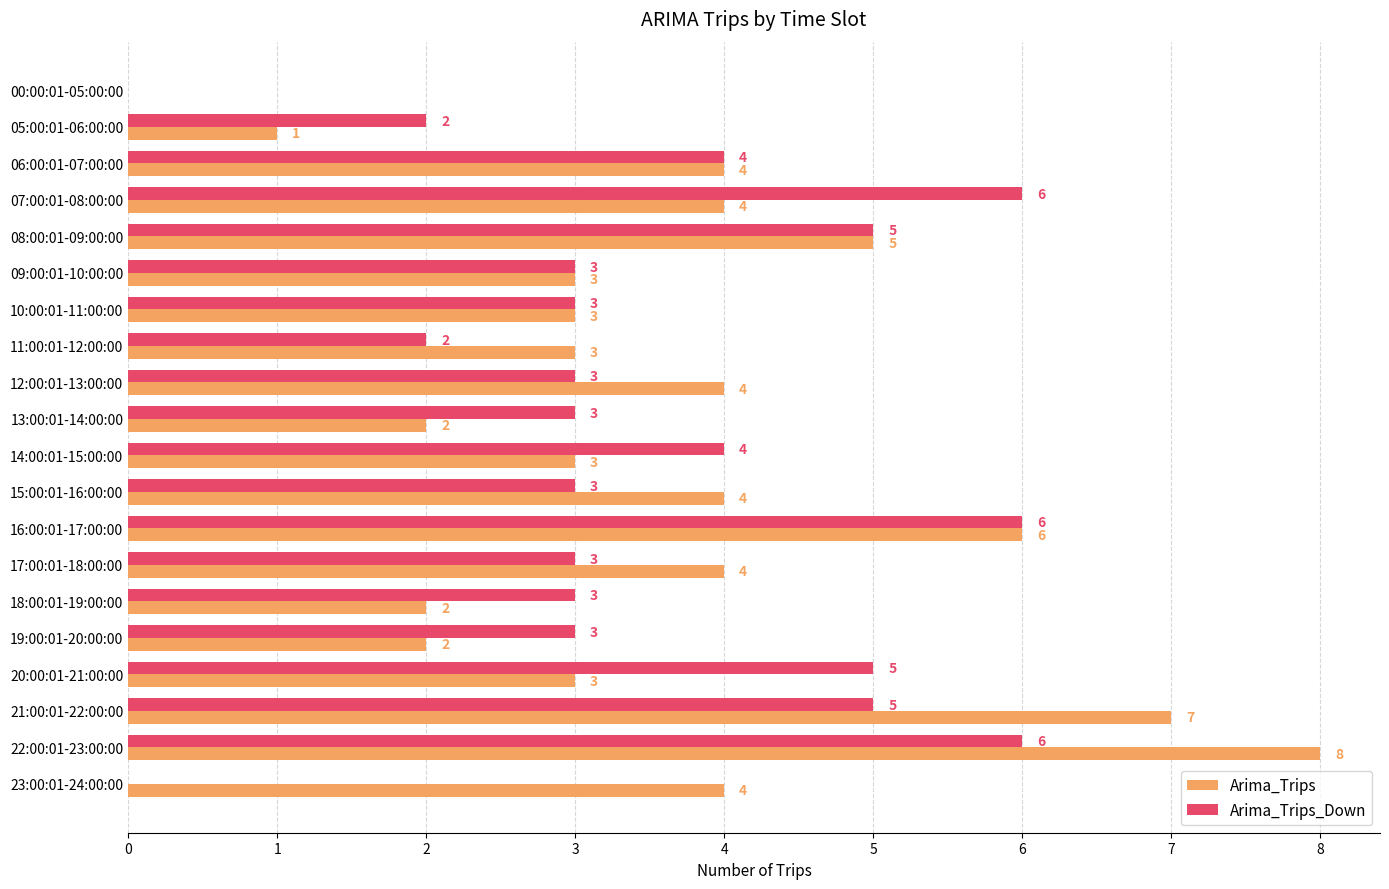

Which series has the largest total across all categories?

Arima_Trips